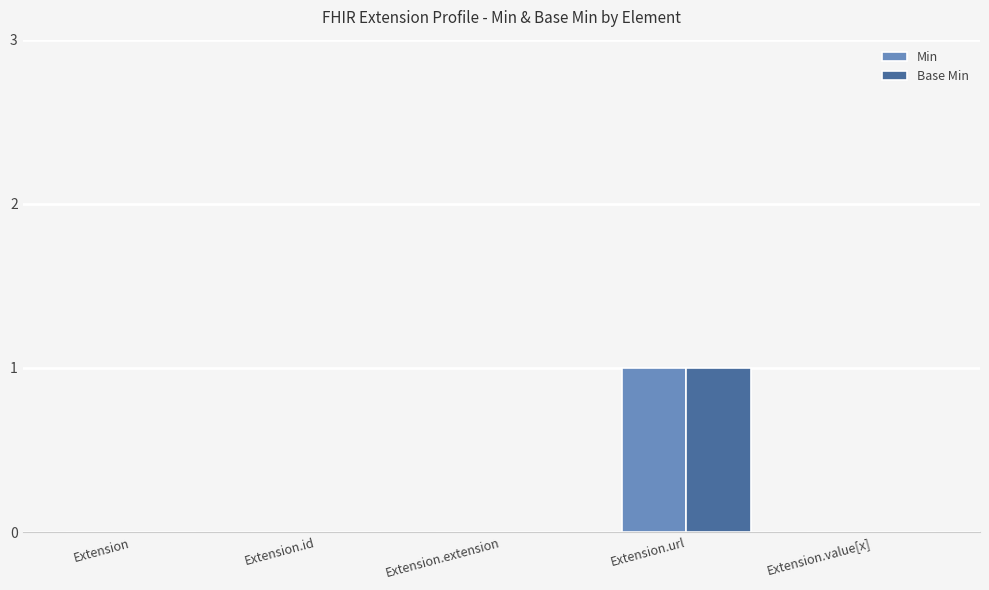

At which category is the sum across all series the highest?

Extension.url